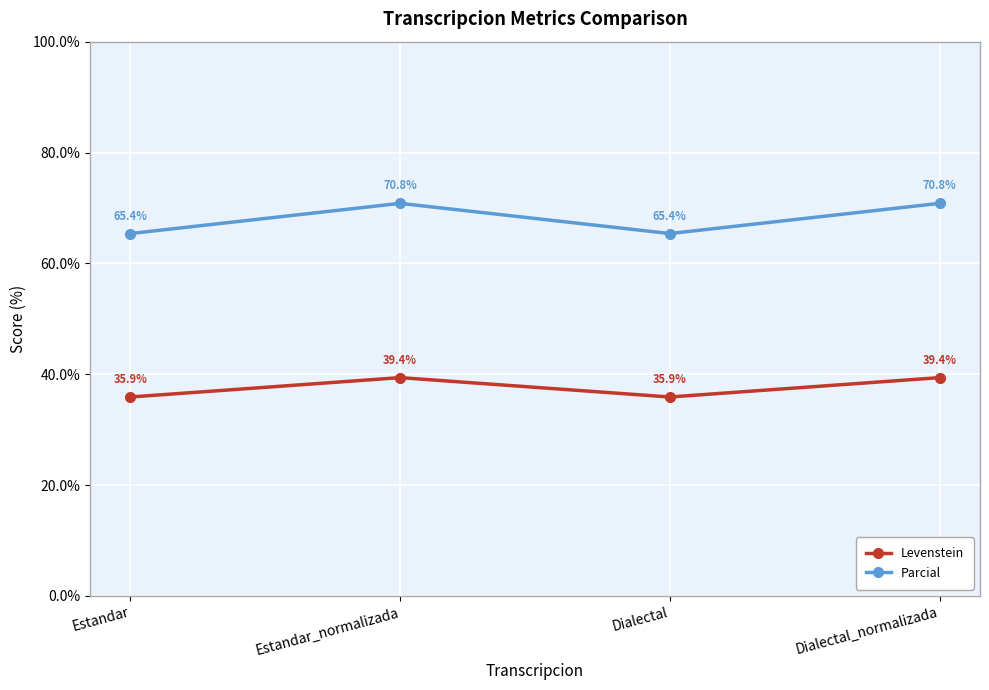

In Parcial, how many points are higher than both neighbors (excluding endpoints)?

1